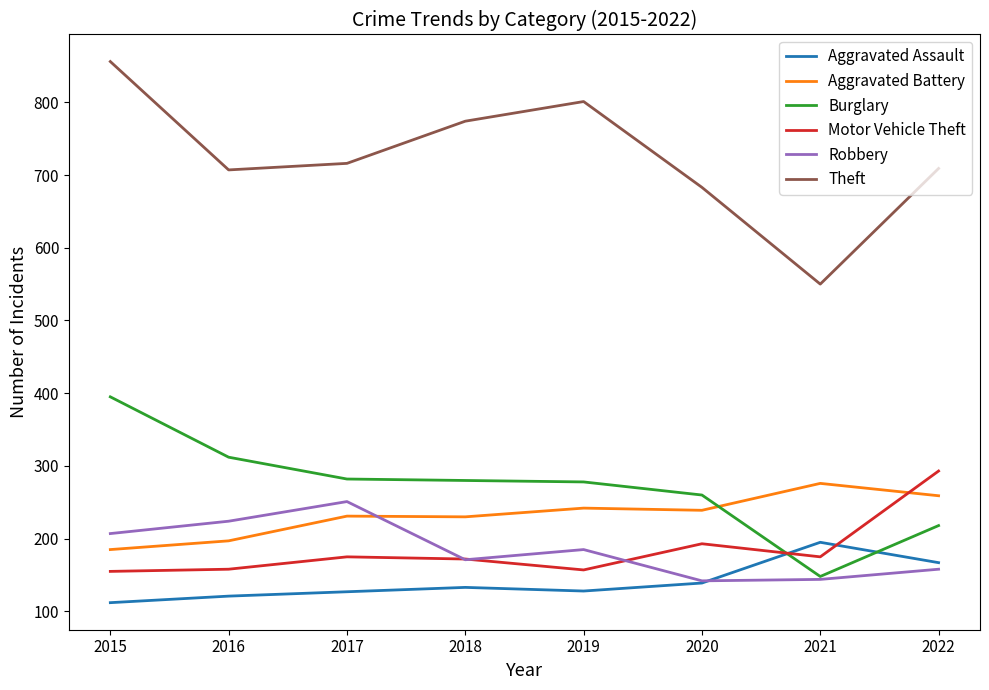

Between which two adjacent categories do Motor Vehicle Theft and Aggravated Battery first intersect?

2021 and 2022